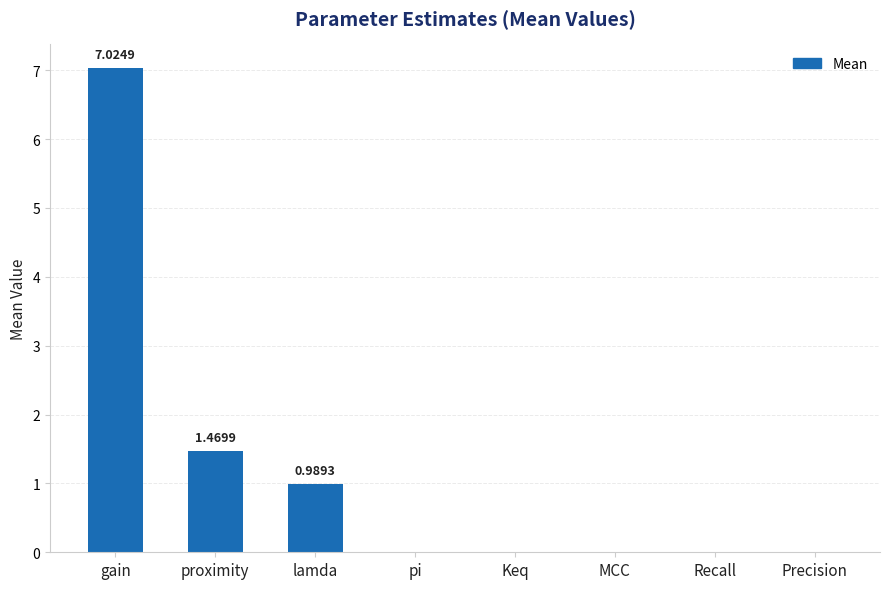

What is the sum of all values?

9.5